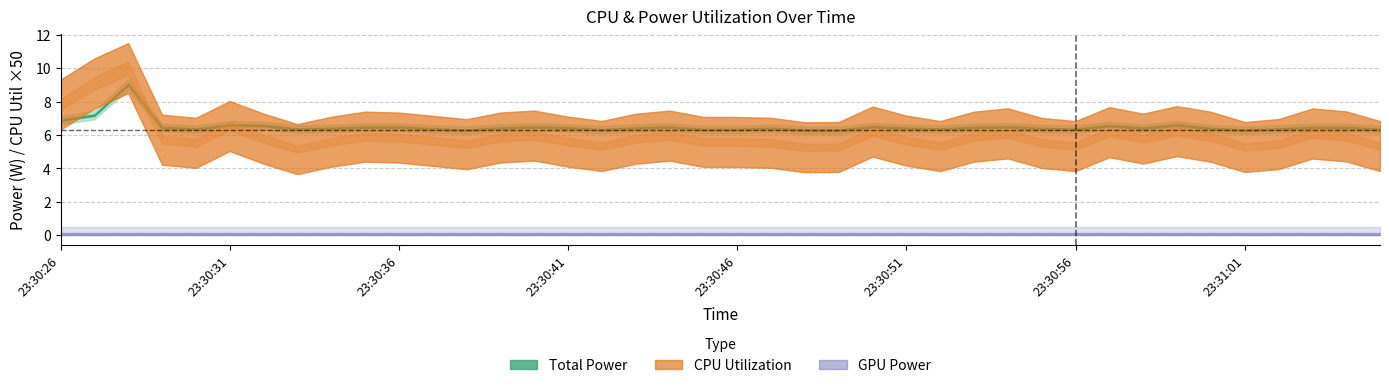

True or false: GPU Power and Total Power intersect in this chart.

False